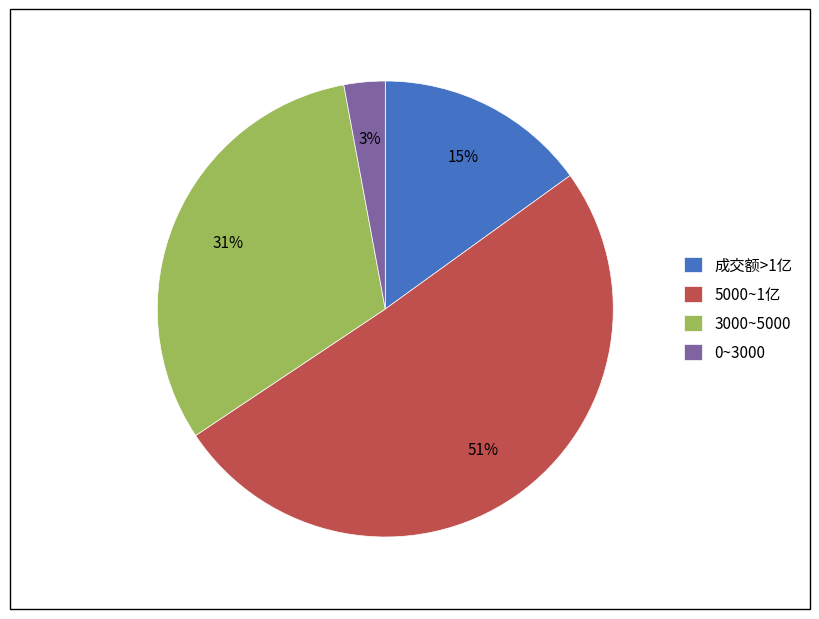

Count the number of slices in the pie.

4